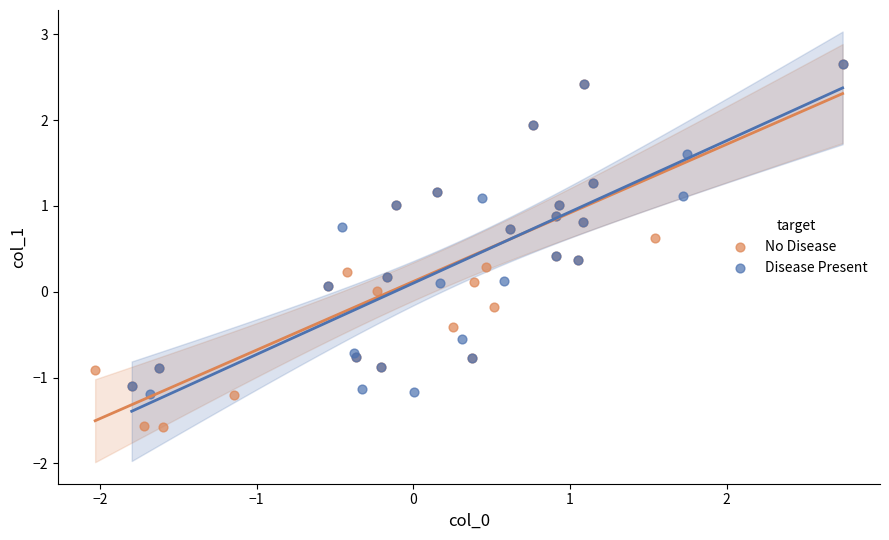

Which series contains the lowest Y value?

No Disease